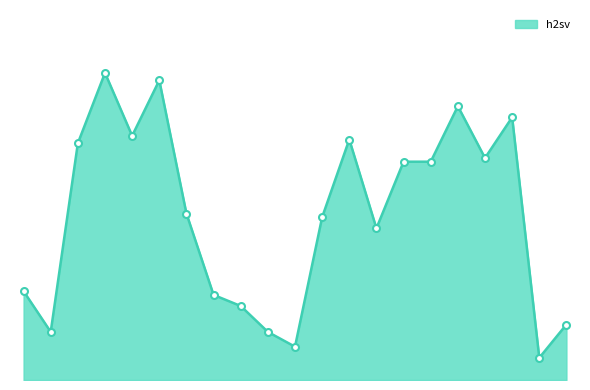

How many categories are shown in the chart?

21